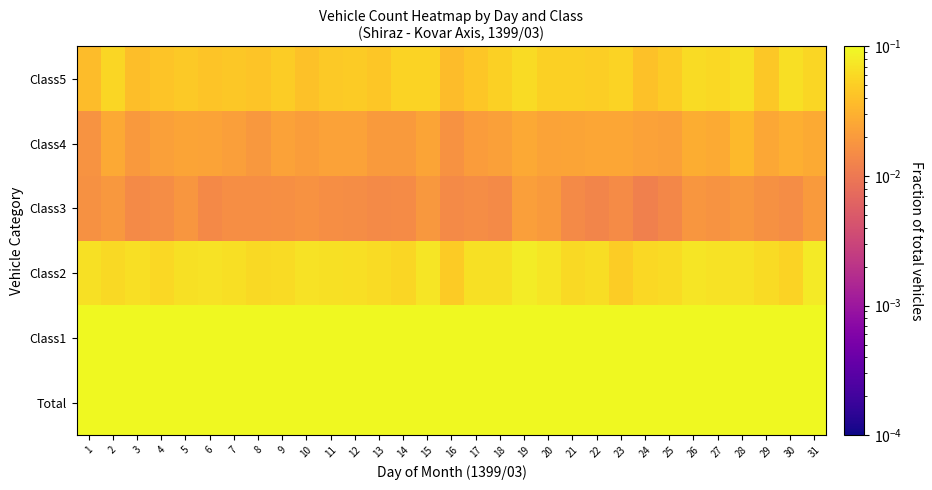

What is the greatest value displayed?

1.0